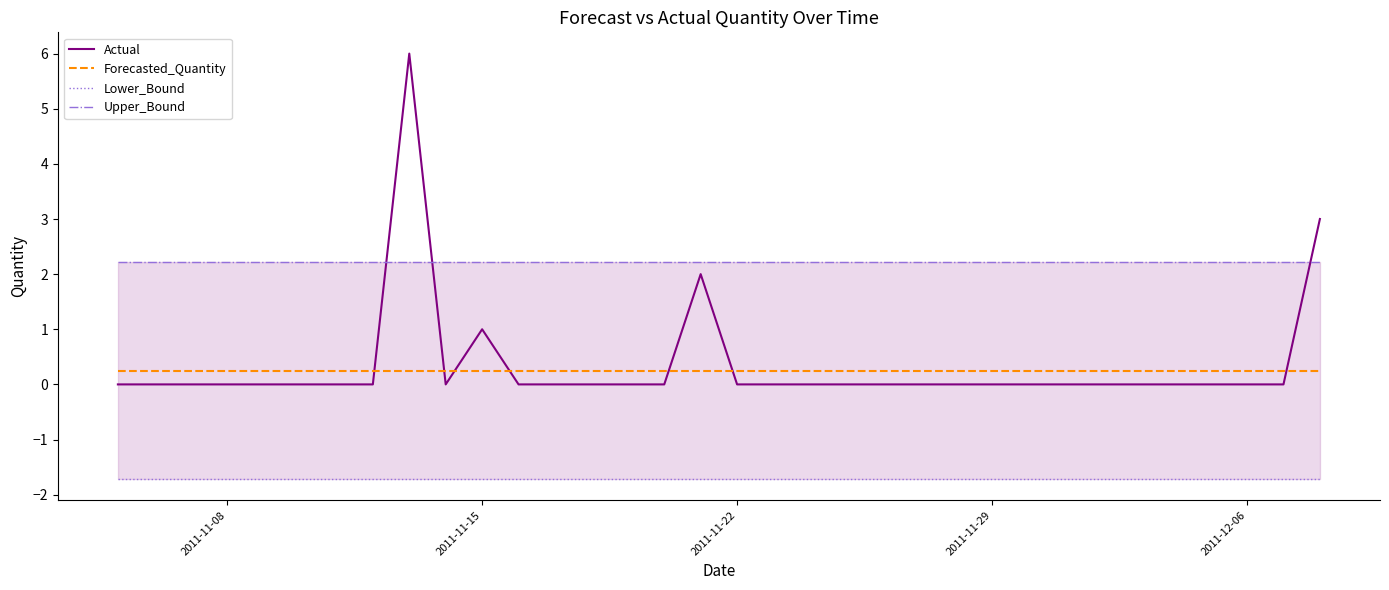

True or false: Lower_Bound has more than 1 interior local peaks.

False